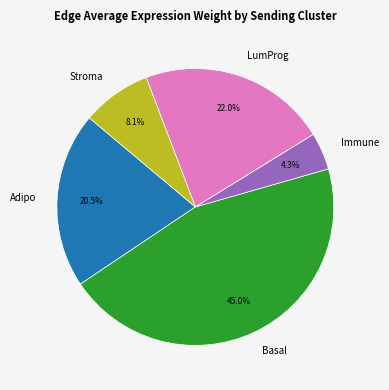

Which slice is the smallest?

Immune